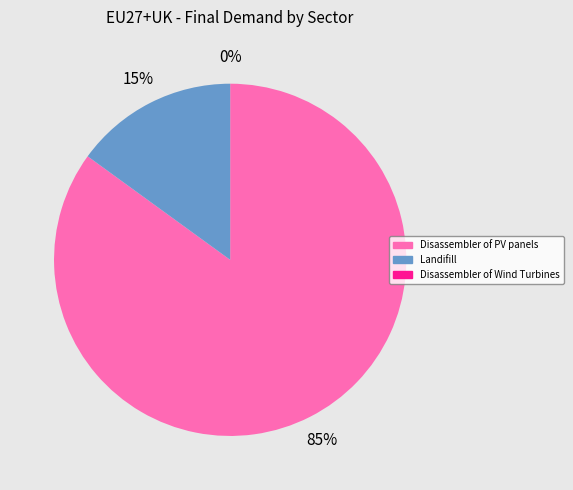

How much of the chart is everything except Disassembler of PV panels?

15.0%